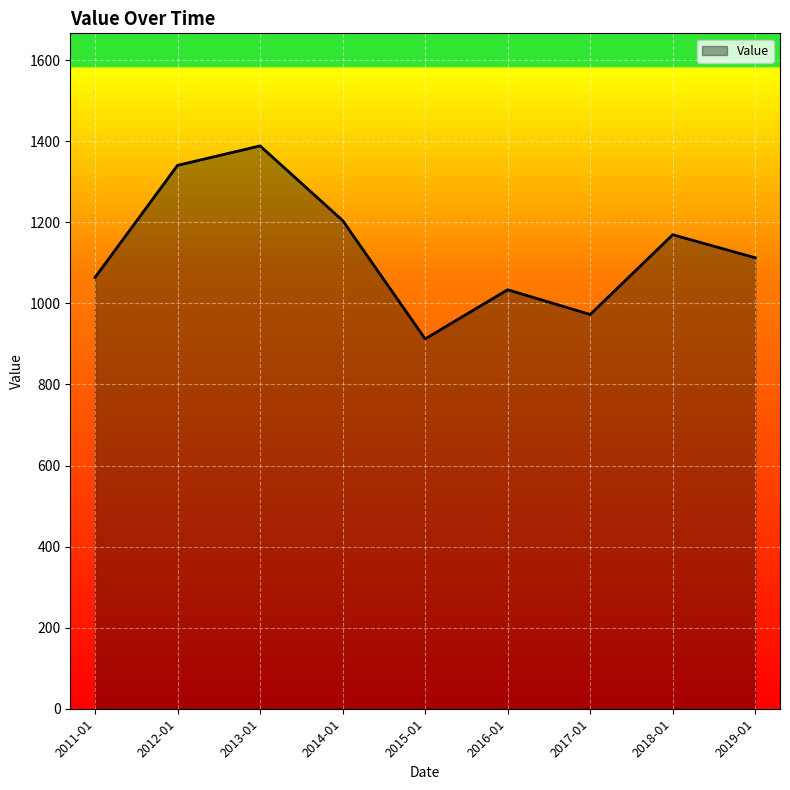

How many lines are shown in the chart?

1